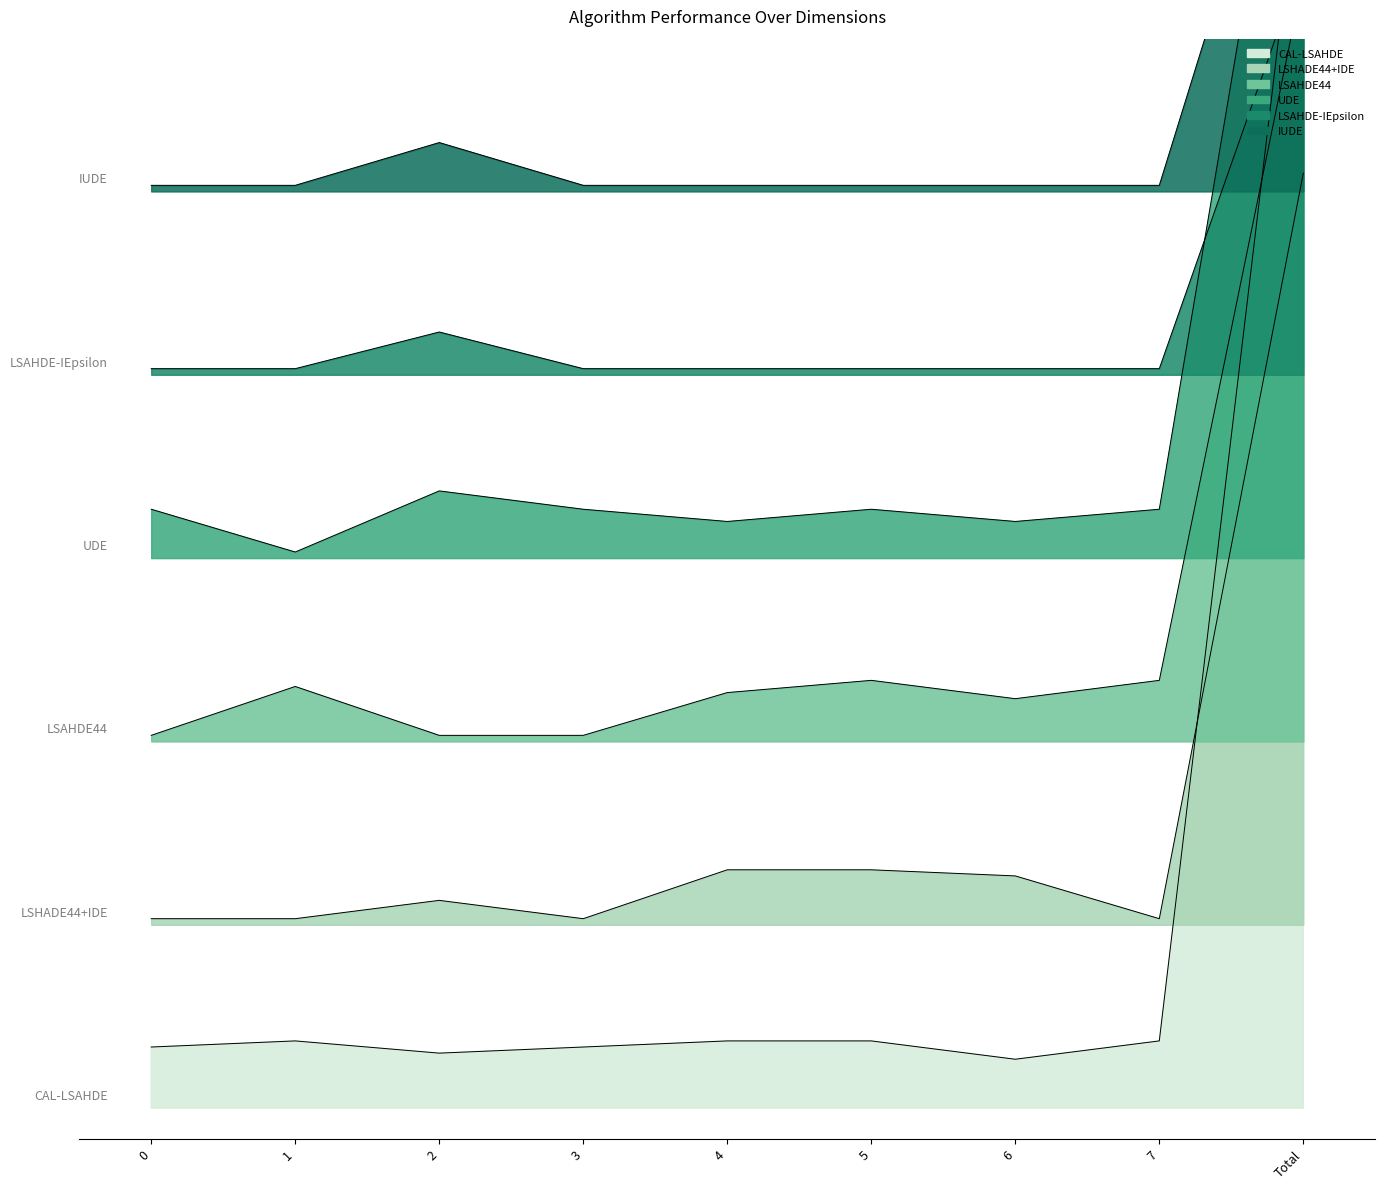

Does the chart have visible grid lines?

No